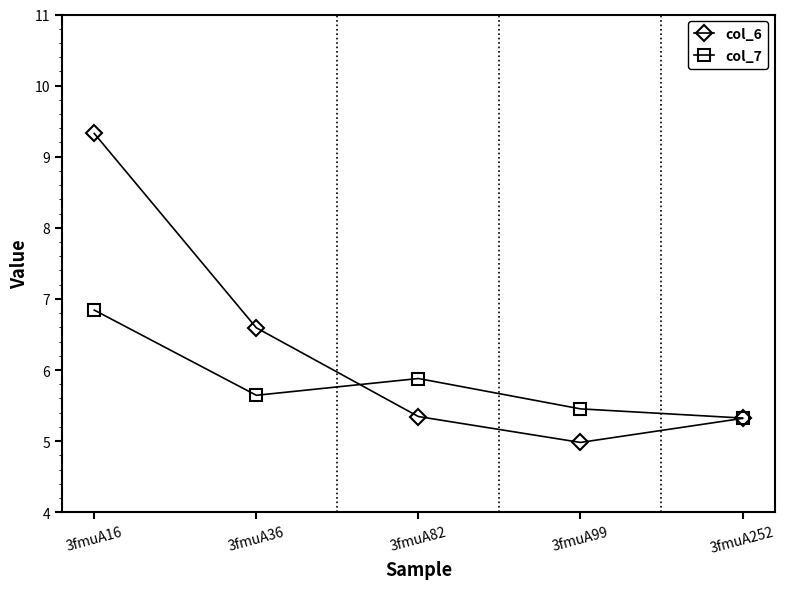

What is the total value across all series at 3fmuA252?

10.6